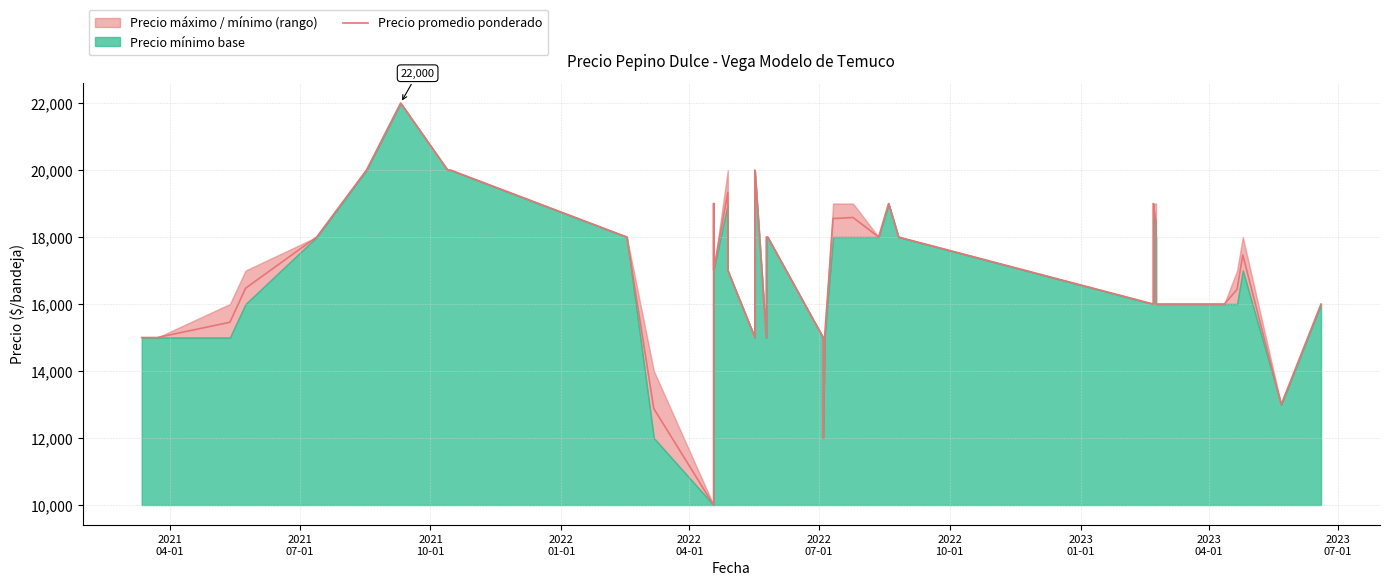

How many lines are shown in the chart?

1